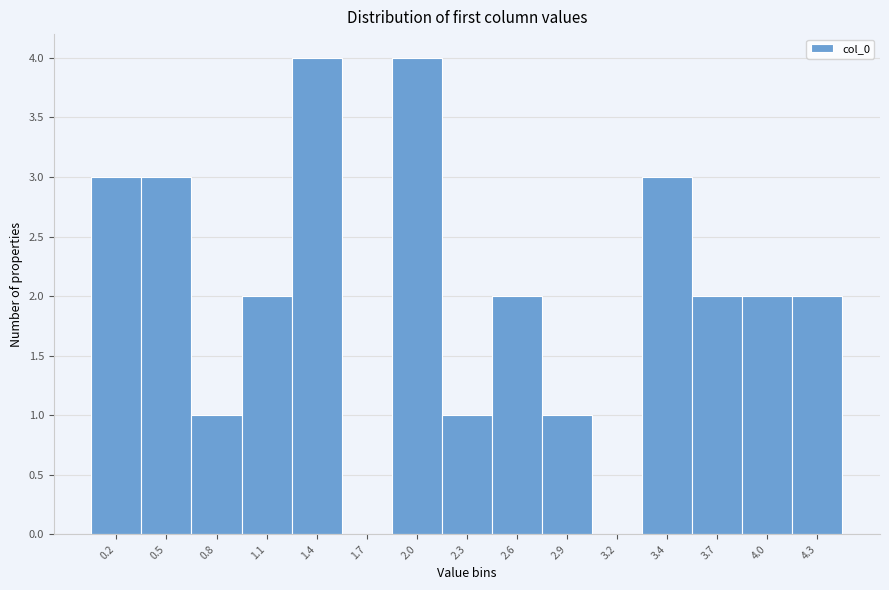

Reading left to right, list all the values displayed in this chart.

0.2=3	0.5=3	0.8=1	1.1=2	1.4=4	1.7=0	2.0=4	2.3=1	2.6=2	2.9=1	3.2=0	3.4=3	3.7=2	4.0=2	4.3=2